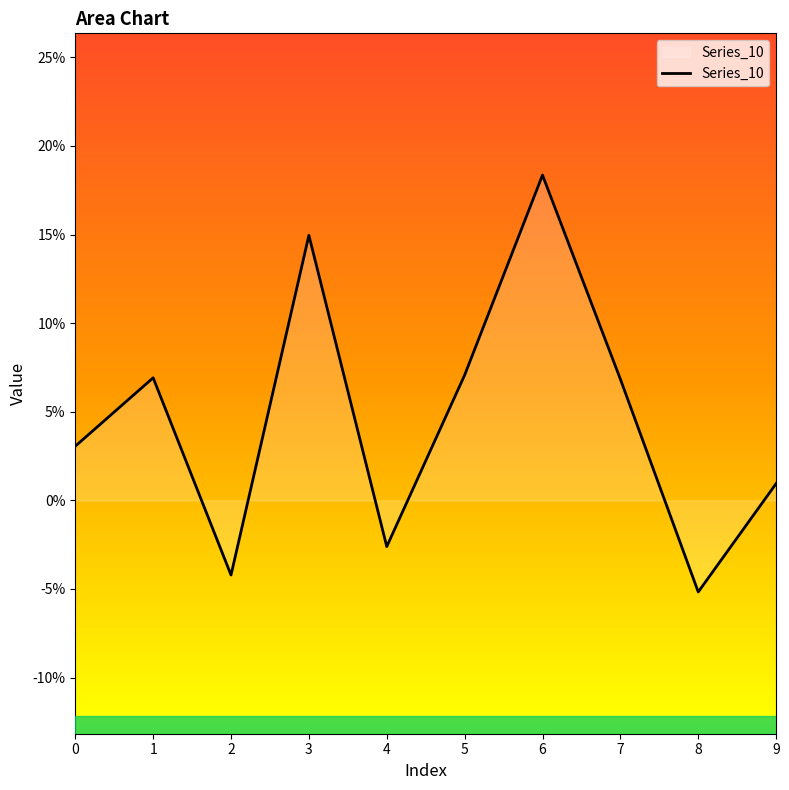

What is the change in value from 6 to 8?

-0.2